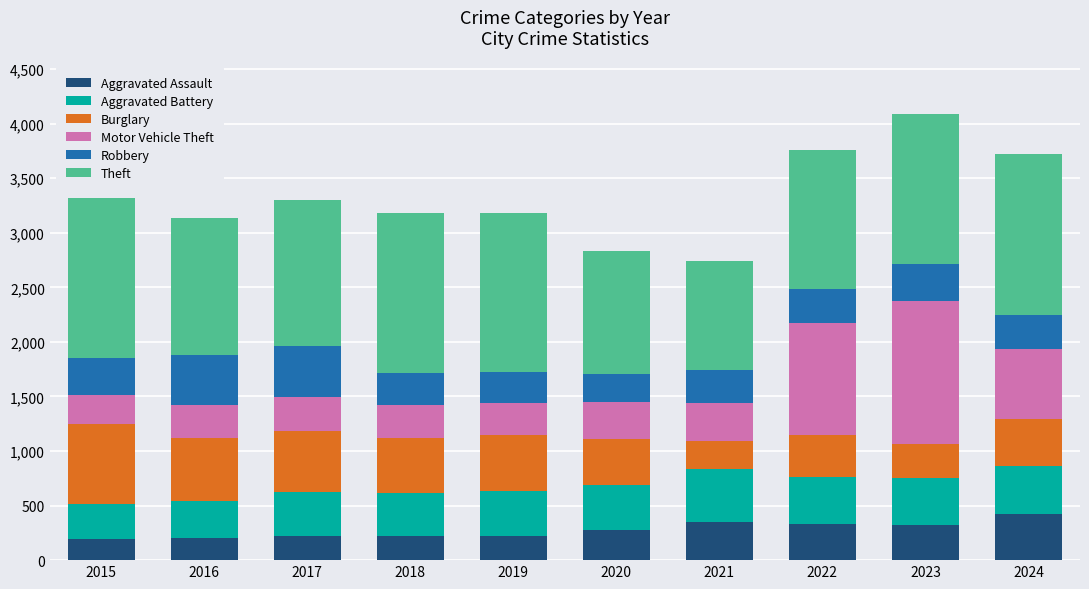

The value of Aggravated Assault at 2022 is 327. True or false?

True